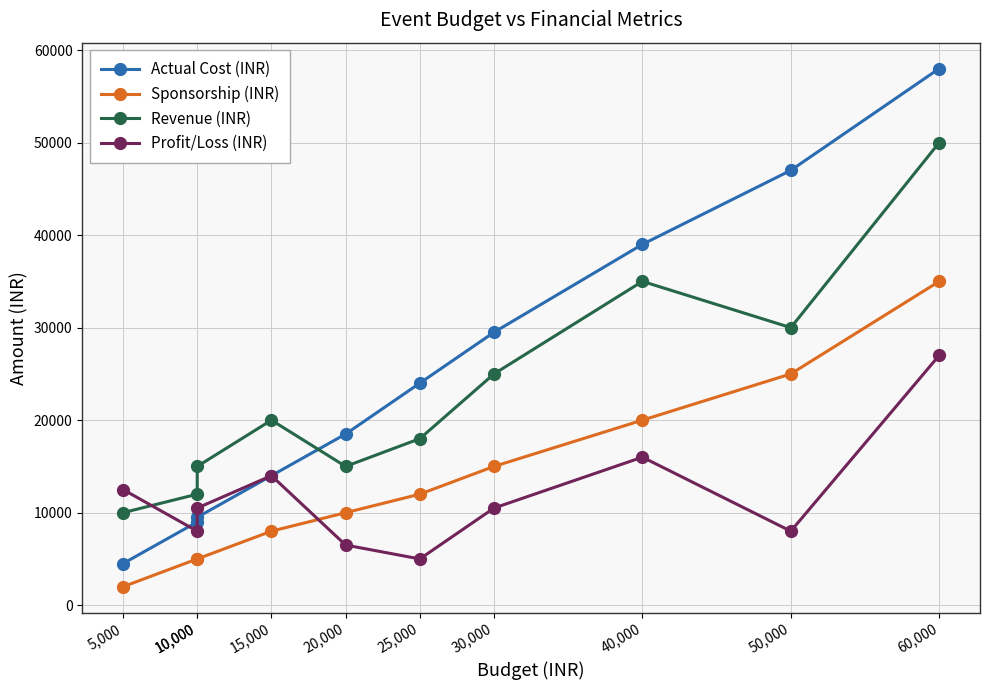

The Profit/Loss (INR) series shows 12500 at 5,000. True or false?

True